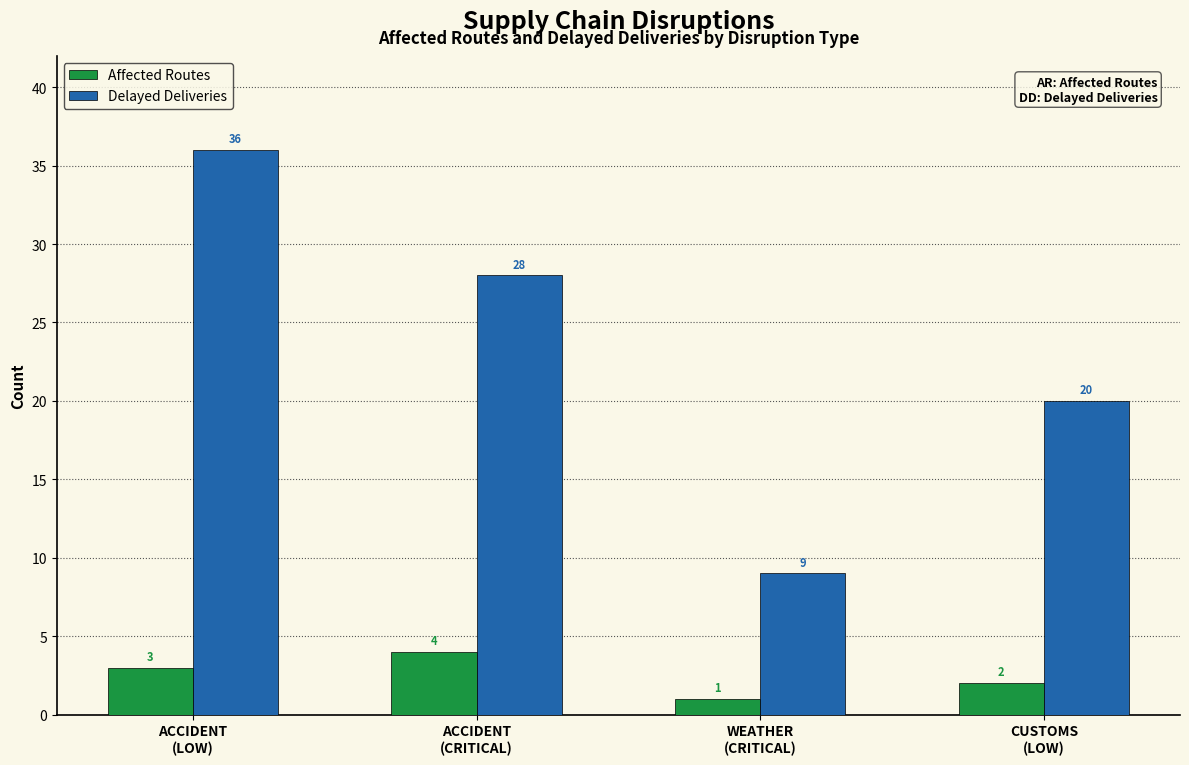

Which series has the largest total across all categories?

Delayed Deliveries